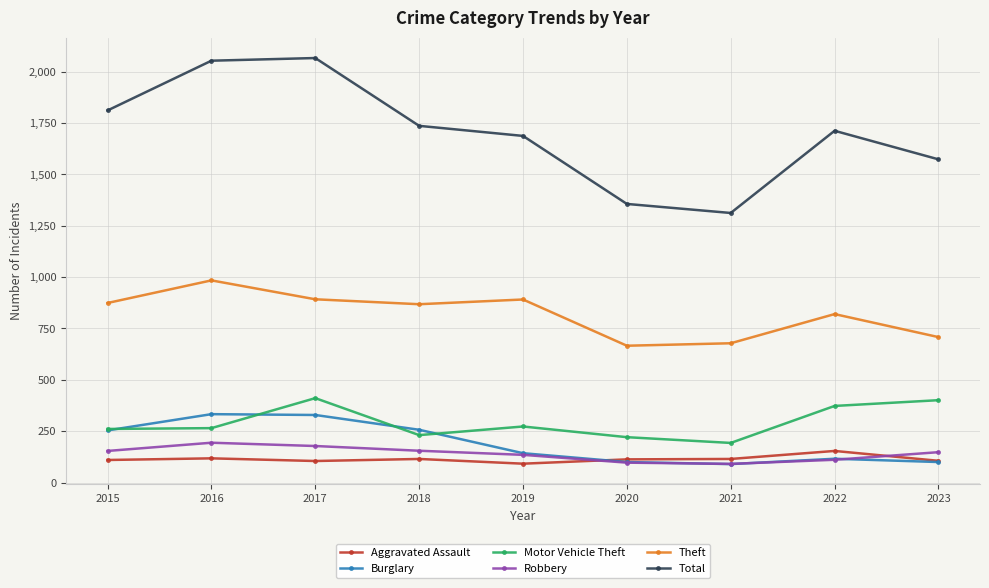

True or false: Robbery has more than 2 points higher than both neighbors.

False